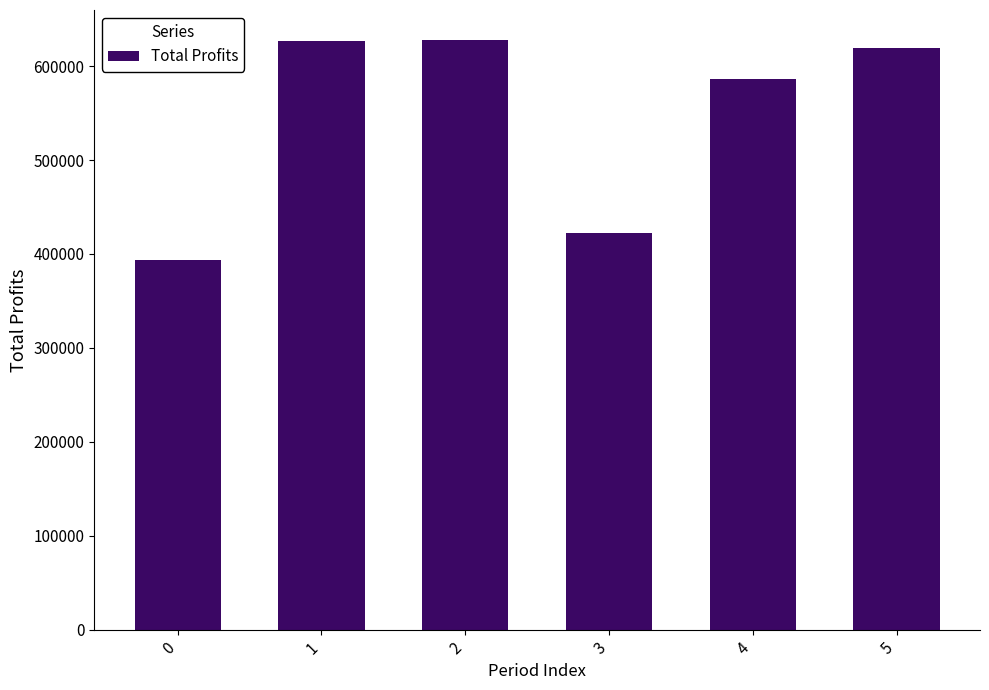

How many distinct data groups are displayed?

1